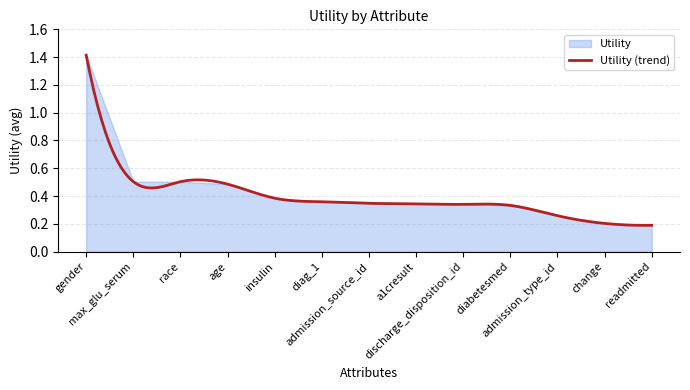

Rank the categories by value from lowest to highest.

readmitted, change, admission_type_id, diabetesmed, discharge_disposition_id, a1cresult, admission_source_id, diag_1, insulin, age, race, max_glu_serum, gender